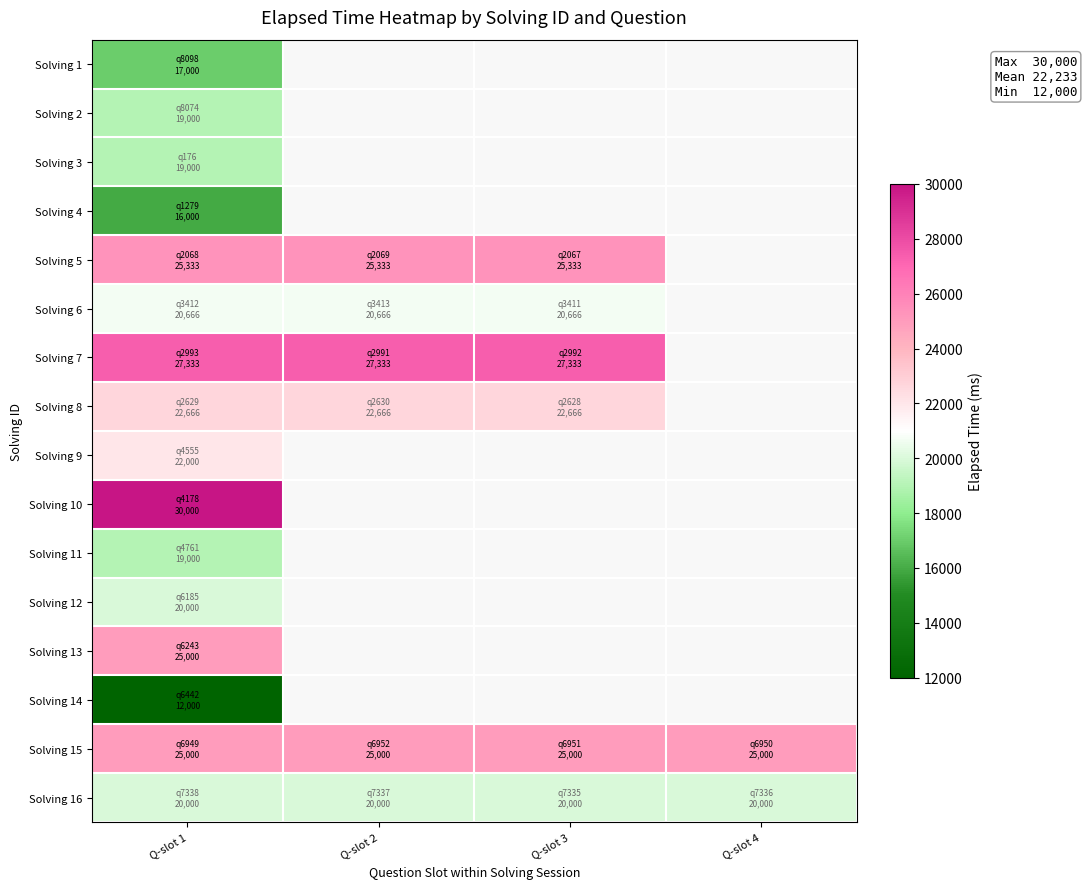

What is the difference between the highest and lowest values at Q-slot 1?

18000.0